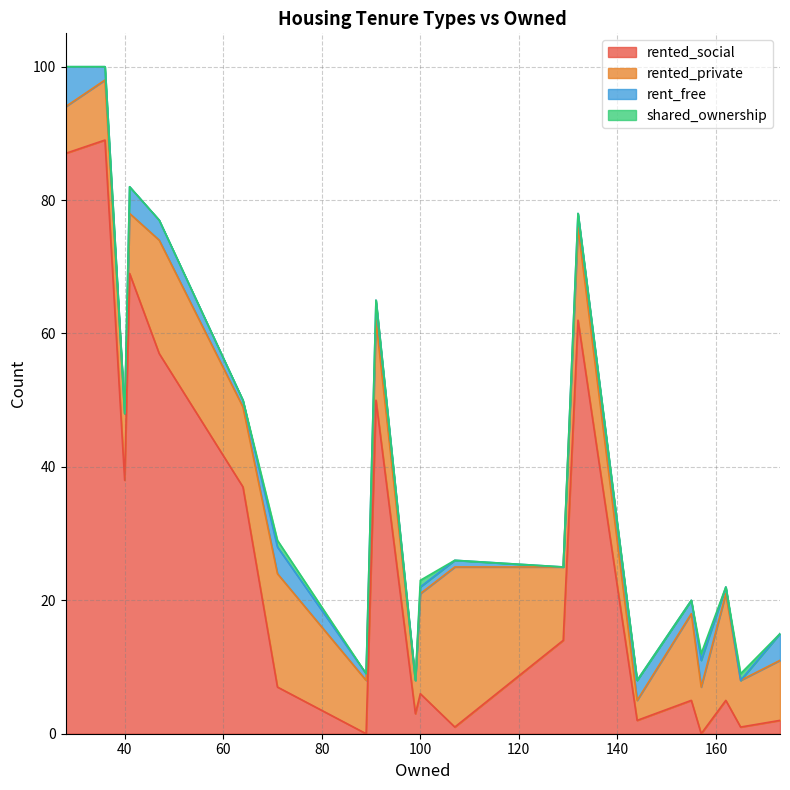

True or false: rented_social has a value of 38 at 40.

True